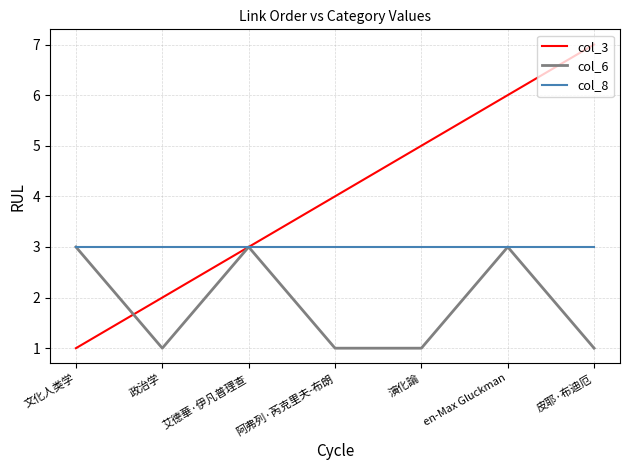

Reading right to left, list all the values displayed in this chart.

col_3: 皮耶·布迪厄=7	en-Max Gluckman=6	演化論=5	阿弗列·芮克里夫-布朗=4	艾德華·伊凡普理查=3	政治学=2	文化人类学=1
col_6: 皮耶·布迪厄=1	en-Max Gluckman=3	演化論=1	阿弗列·芮克里夫-布朗=1	艾德華·伊凡普理查=3	政治学=1	文化人类学=3
col_8: 皮耶·布迪厄=3	en-Max Gluckman=3	演化論=3	阿弗列·芮克里夫-布朗=3	艾德華·伊凡普理查=3	政治学=3	文化人类学=3